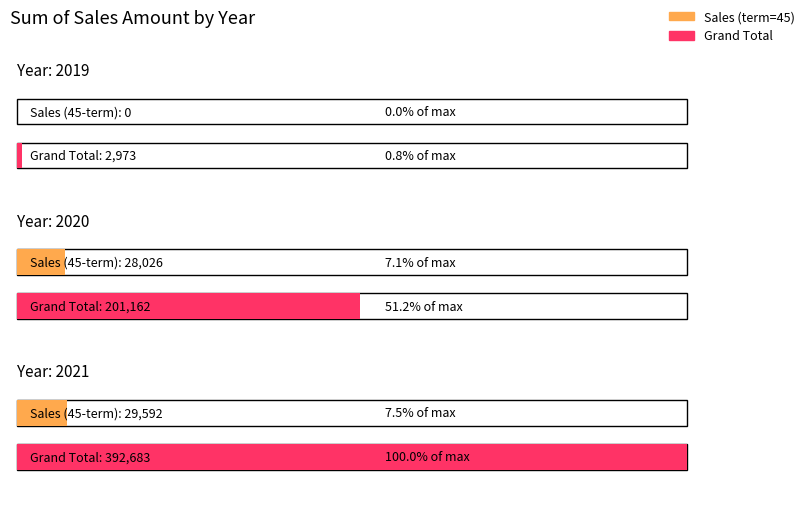

Does the chart contain stacked bars?

No